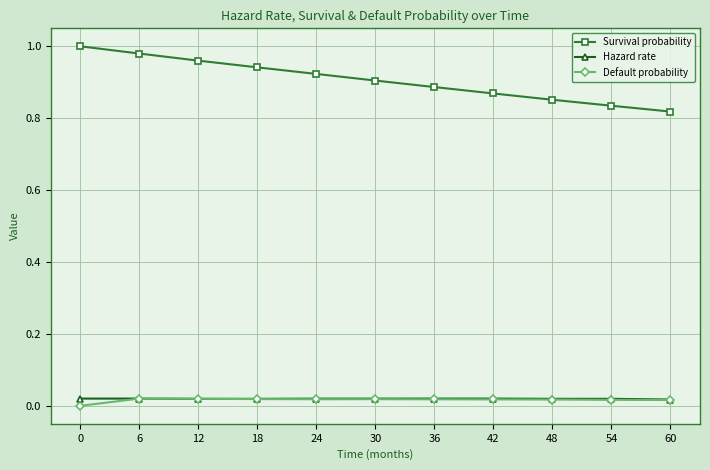

At how many categories does at least one series exceed 0?

11